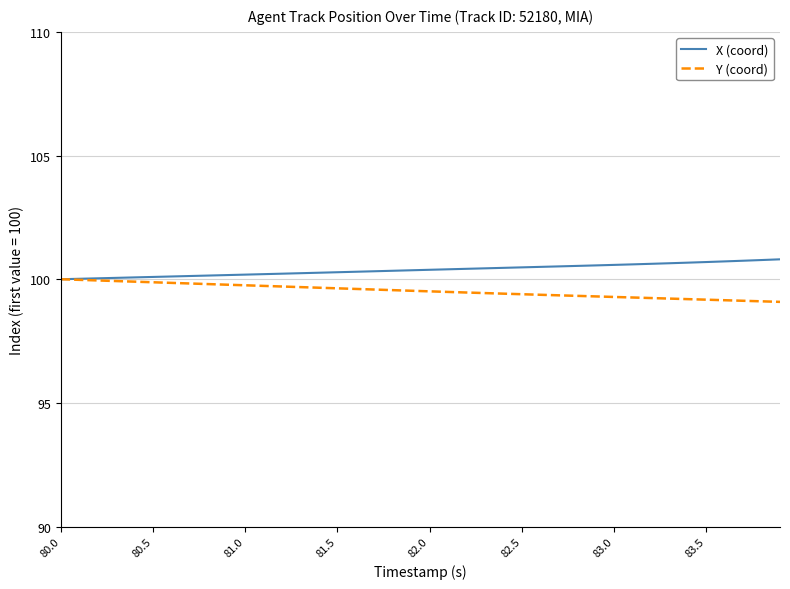

List the series in order of their peak value, lowest first.

Y (coord), X (coord)